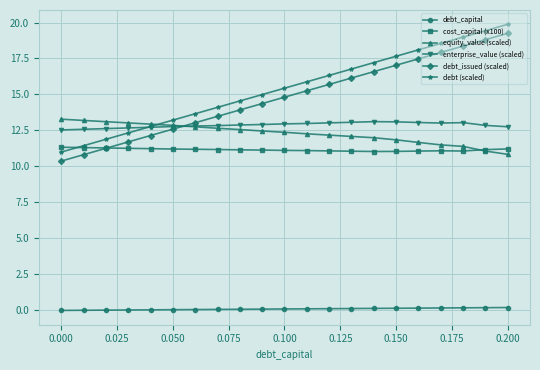

What is the highest value of the equity_value (scaled) series?

13.3